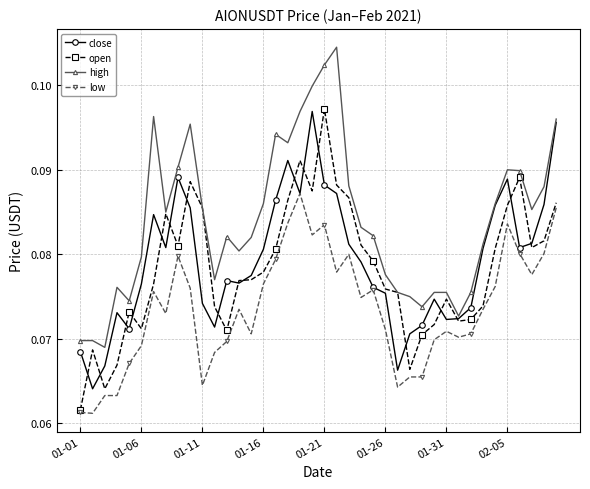

True or false: high has more than 1 interior local peaks.

True